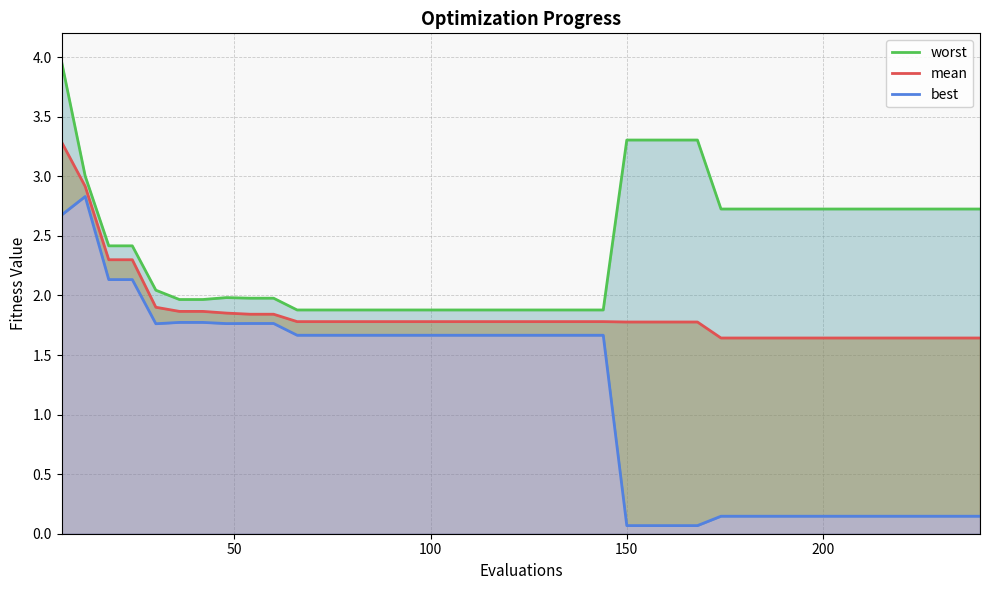

True or false: worst and best cross at least once.

False